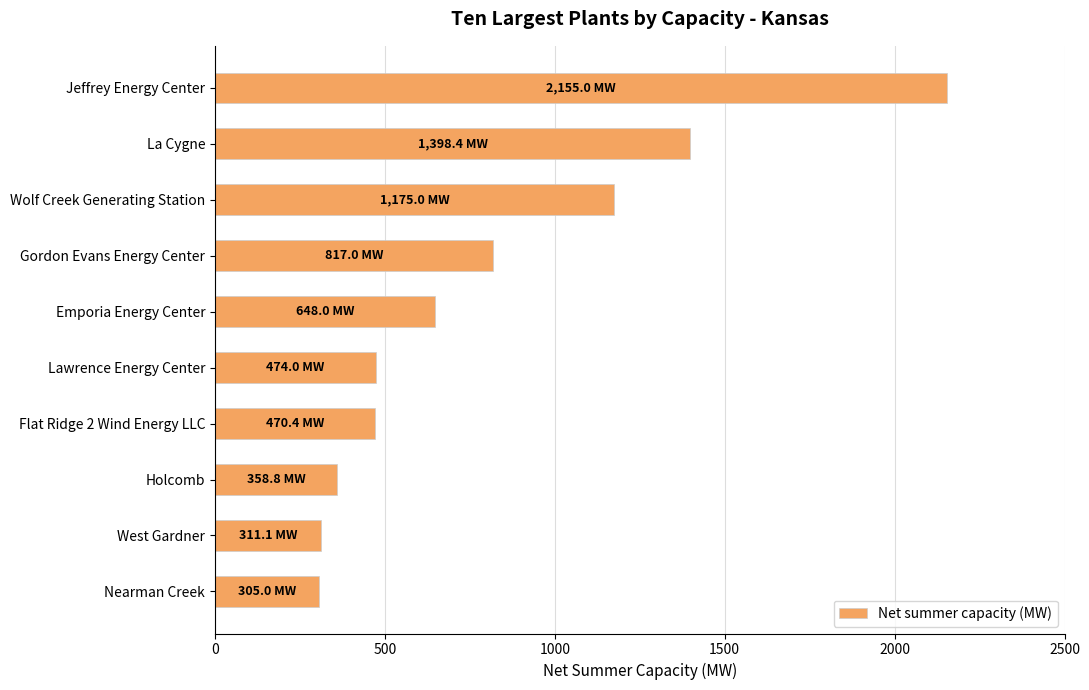

Does the chart contain stacked bars?

No